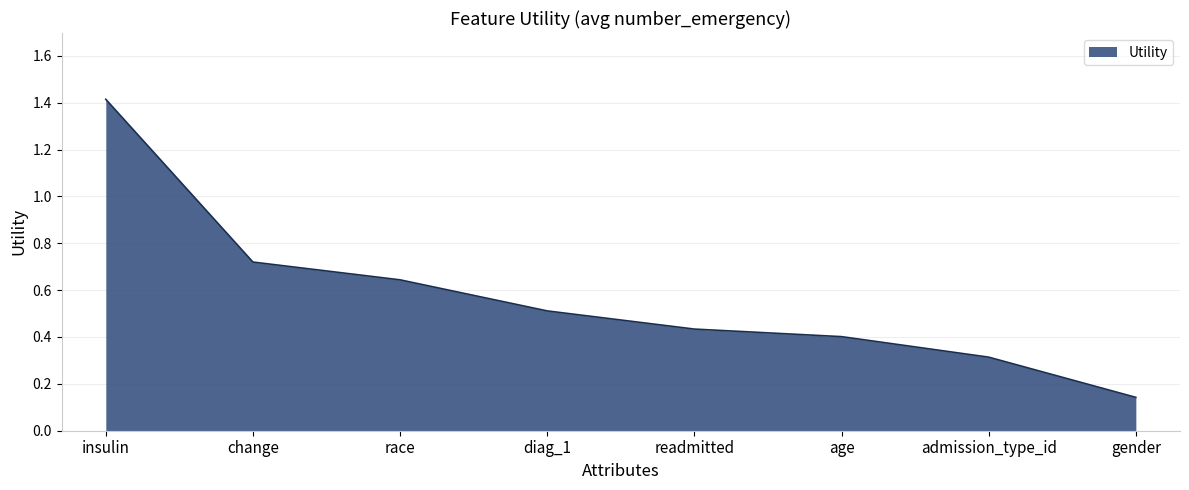

What position from the right is diag_1?

5